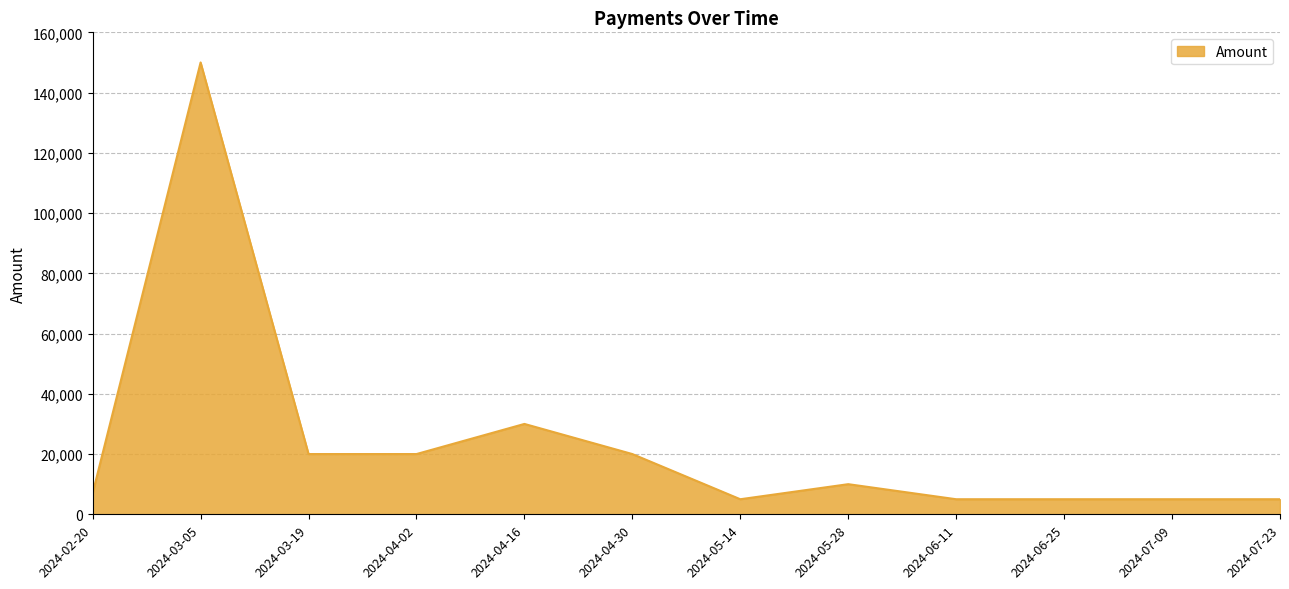

Which label corresponds to the largest value in the chart?

2024-03-05